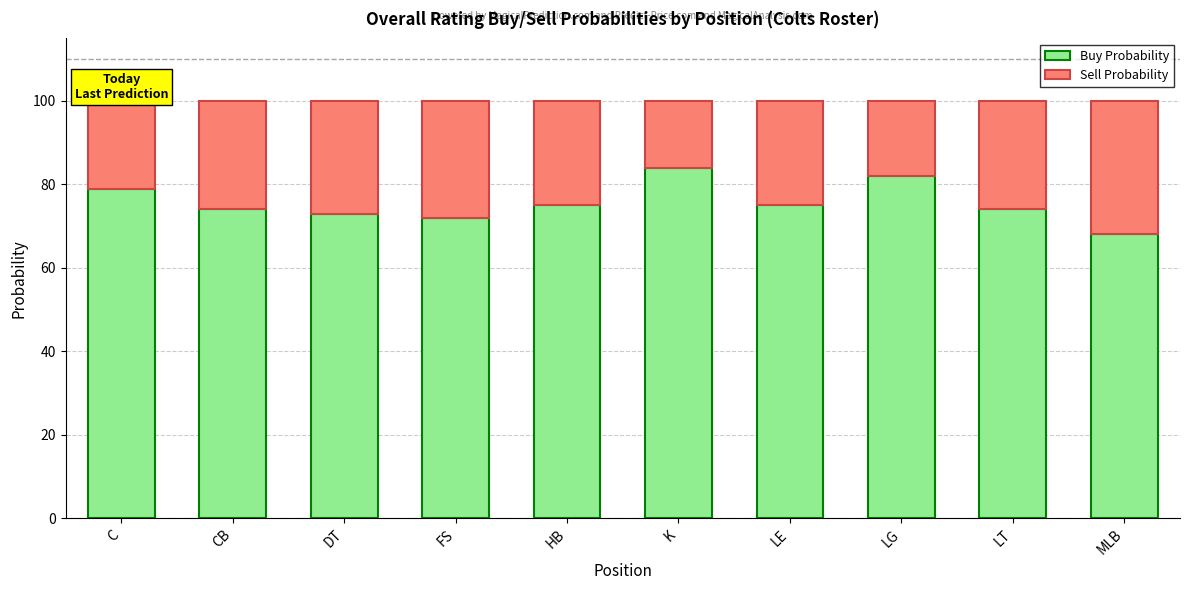

What is the difference between the maximum and minimum values in the Buy Probability series?

16